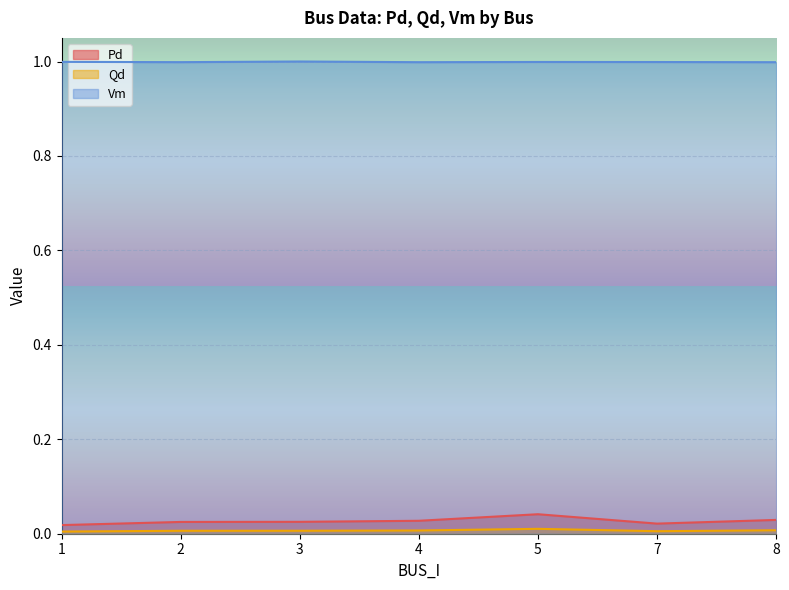

True or false: Qd and Vm cross at least once.

False